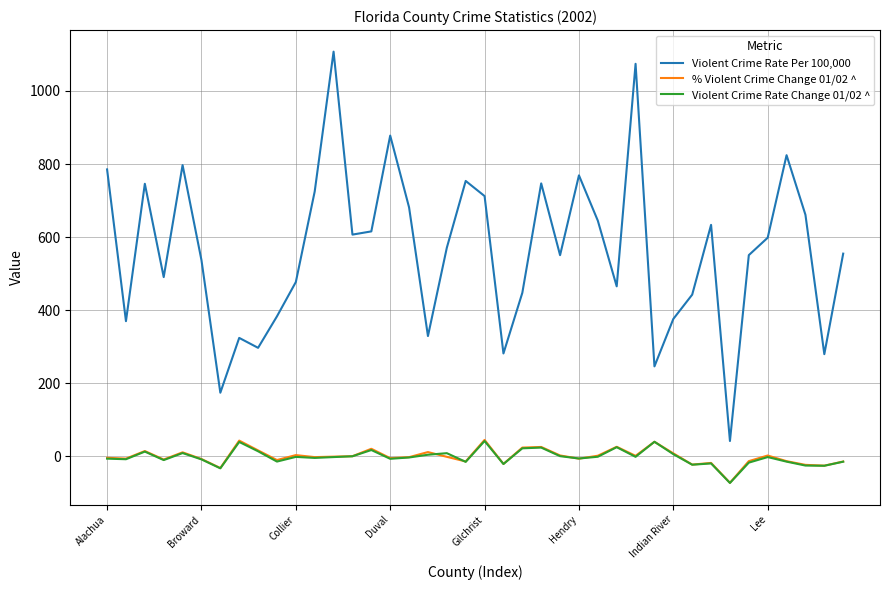

Is this an area chart (filled region under the line)?

No